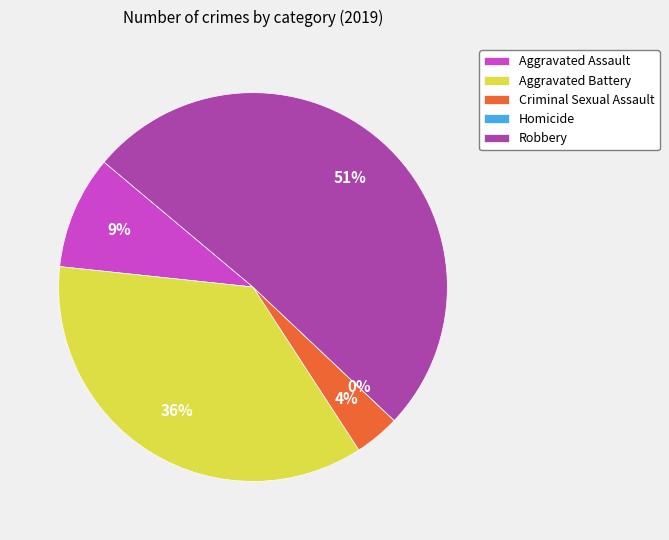

Which has a higher value, Homicide or Robbery?

Robbery